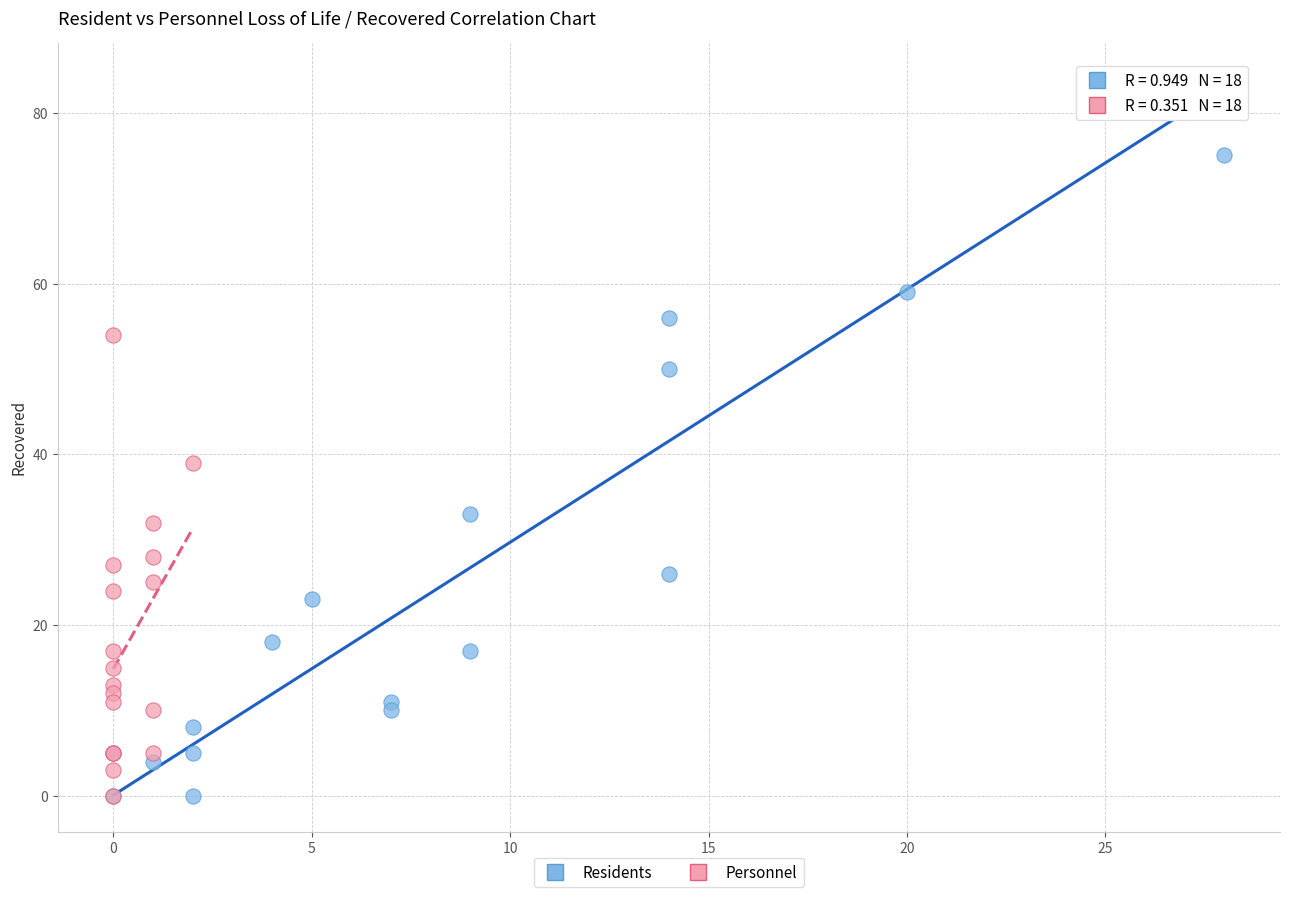

What are all the series names shown in the legend?

Residents, Personnel